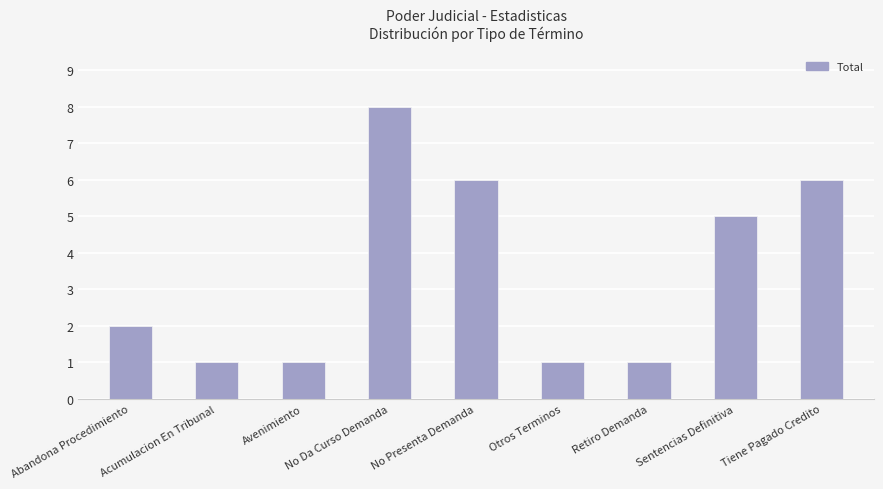

What is the difference between the values at Sentencias Definitiva and Abandona Procedimiento?

3